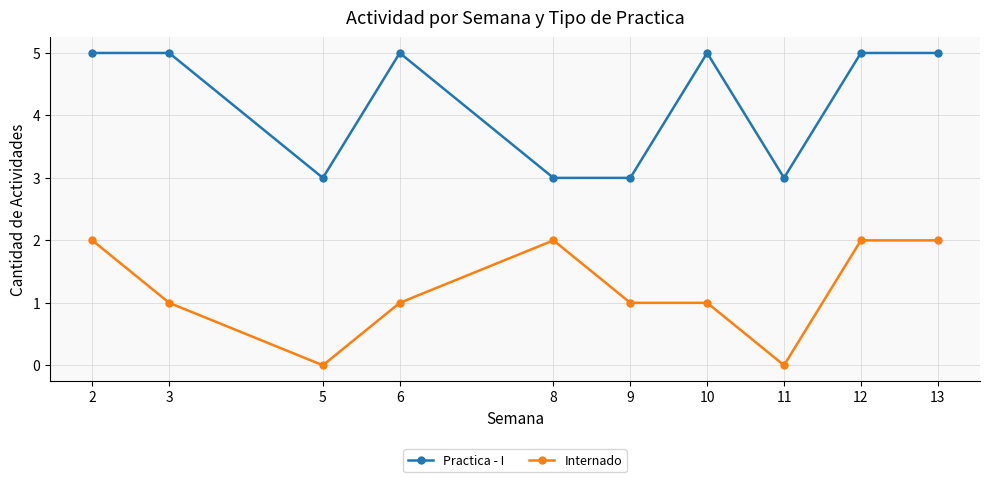

Is it true that Practica - I equals 5 at 12?

True